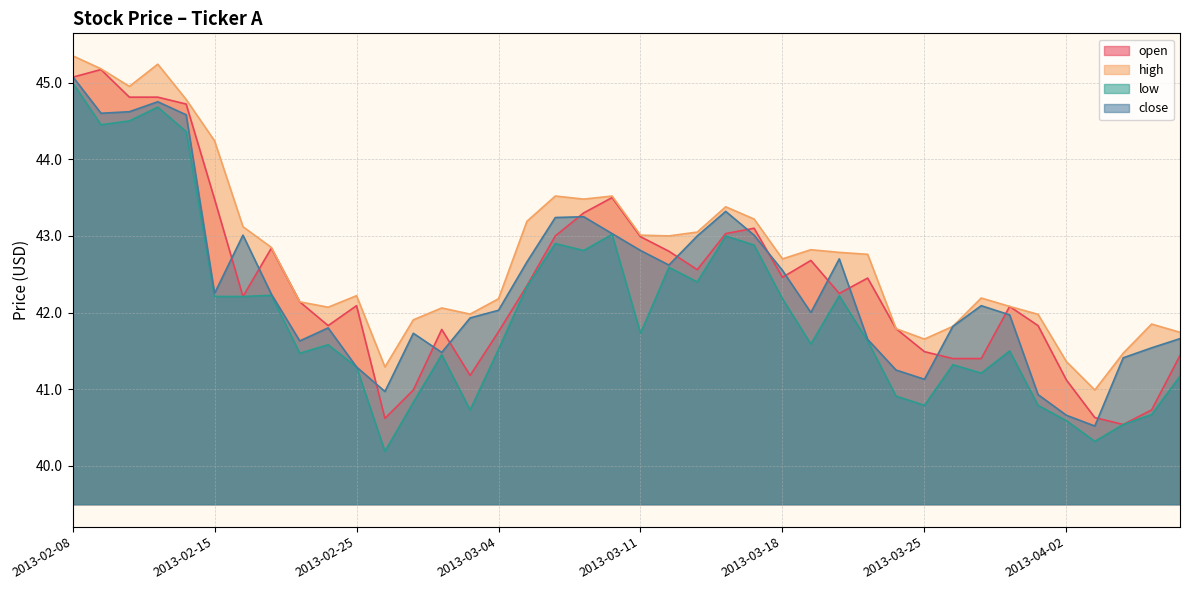

Which series changed the most between 2013-03-06 and 2013-03-21?

close